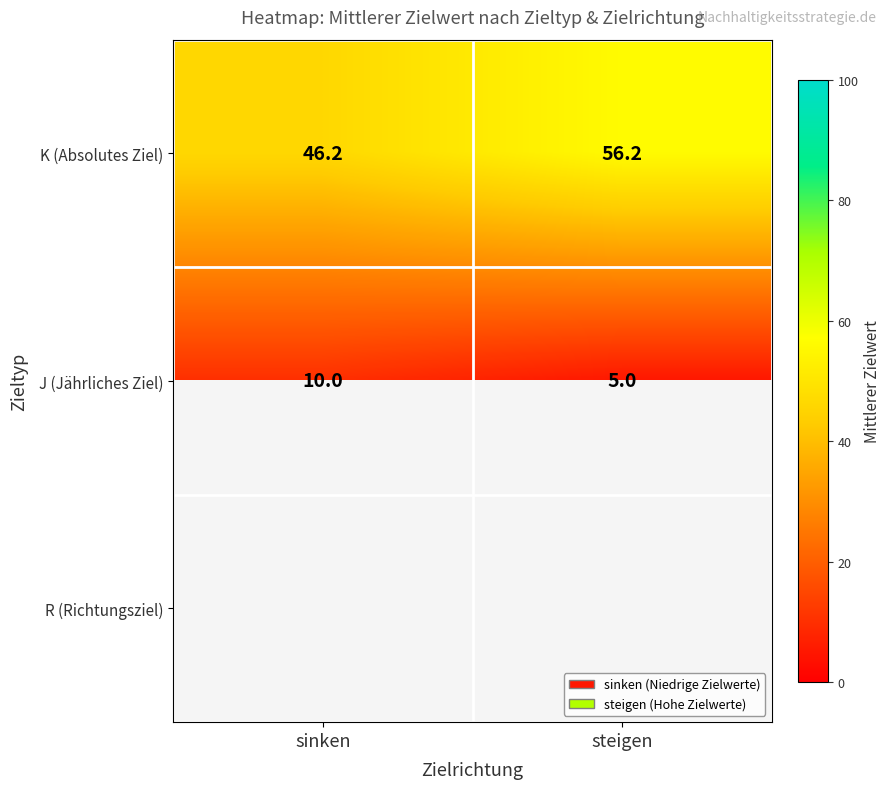

Rank the categories by J (Jährliches Ziel) value from highest to lowest.

sinken, steigen